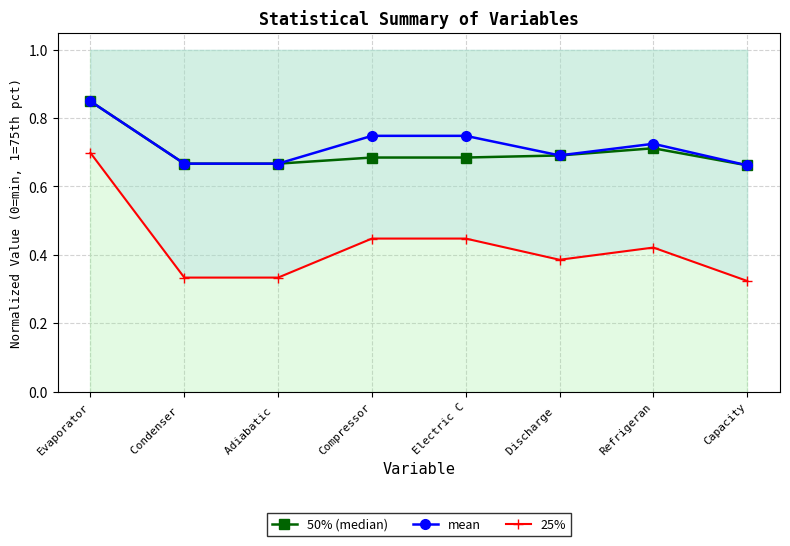

Reading left to right, what are all the values shown in this chart?

50% (median): Evaporator=0.8	Condenser =0.7	Adiabatic =0.7	Compressor=0.7	Electric C=0.7	Discharge =0.7	Refrigeran=0.7	Capacity=0.7
mean: Evaporator=0.8	Condenser =0.7	Adiabatic =0.7	Compressor=0.7	Electric C=0.7	Discharge =0.7	Refrigeran=0.7	Capacity=0.7
25%: Evaporator=0.7	Condenser =0.3	Adiabatic =0.3	Compressor=0.4	Electric C=0.4	Discharge =0.4	Refrigeran=0.4	Capacity=0.3